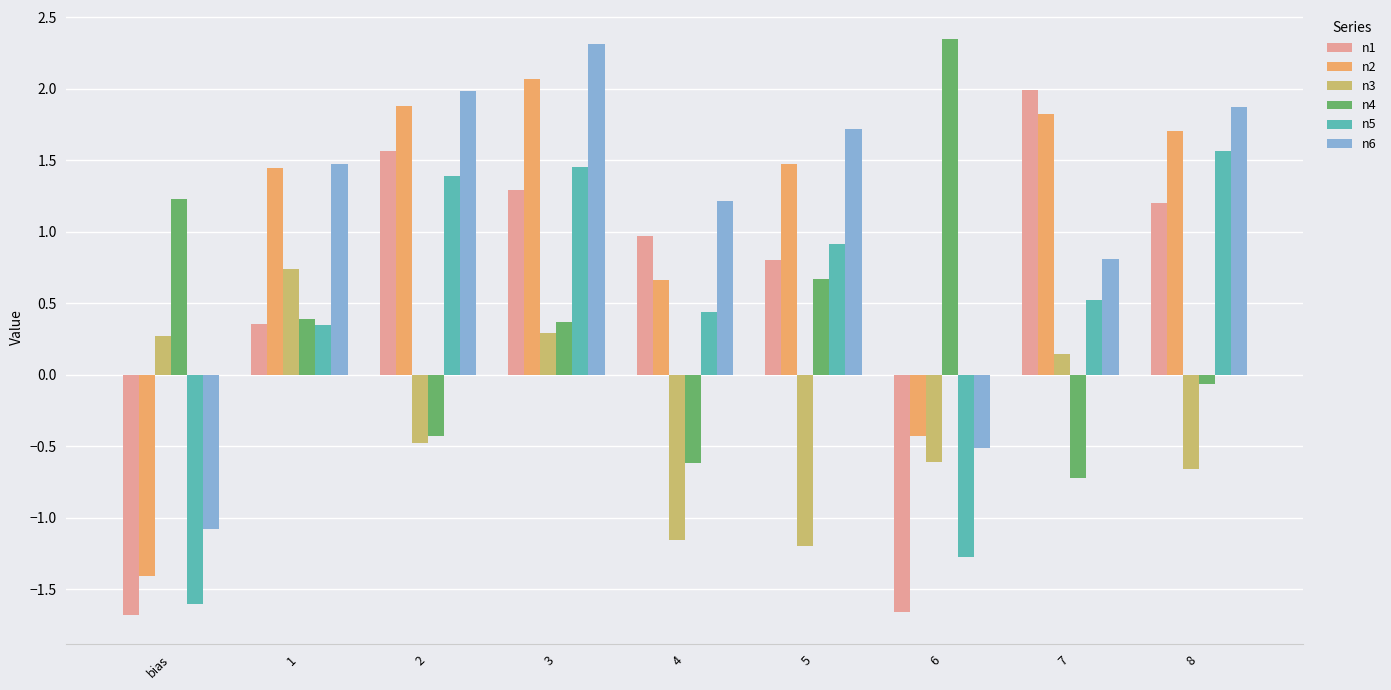

How many series are shown in this chart?

6